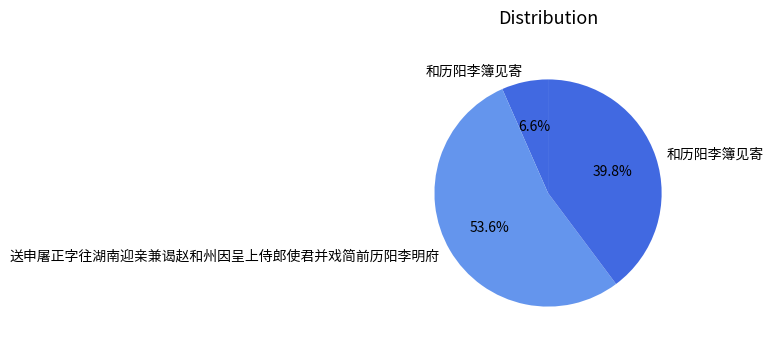

How many segments does this pie chart have?

3